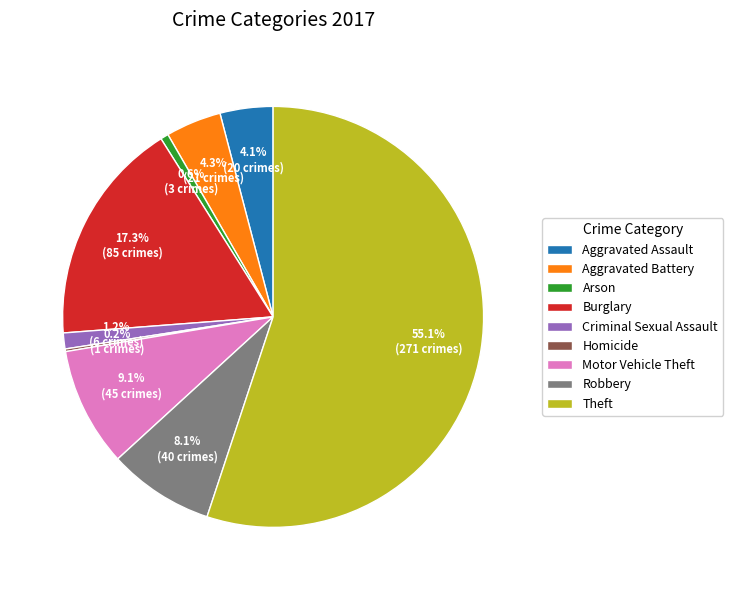

Does Theft account for over 50% of the chart?

Yes